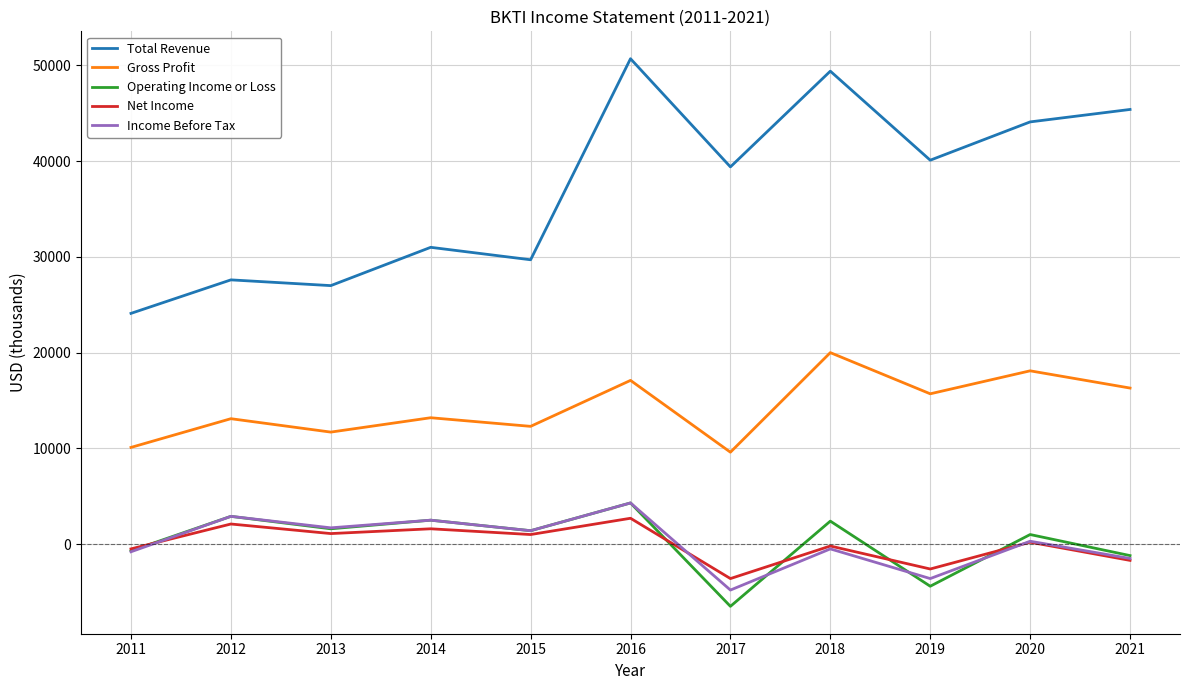

The Income Before Tax series shows -1500 at 2021. True or false?

True